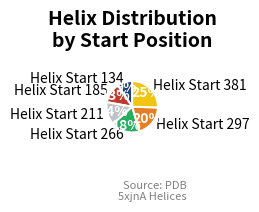

Does any single category account for the majority?

No